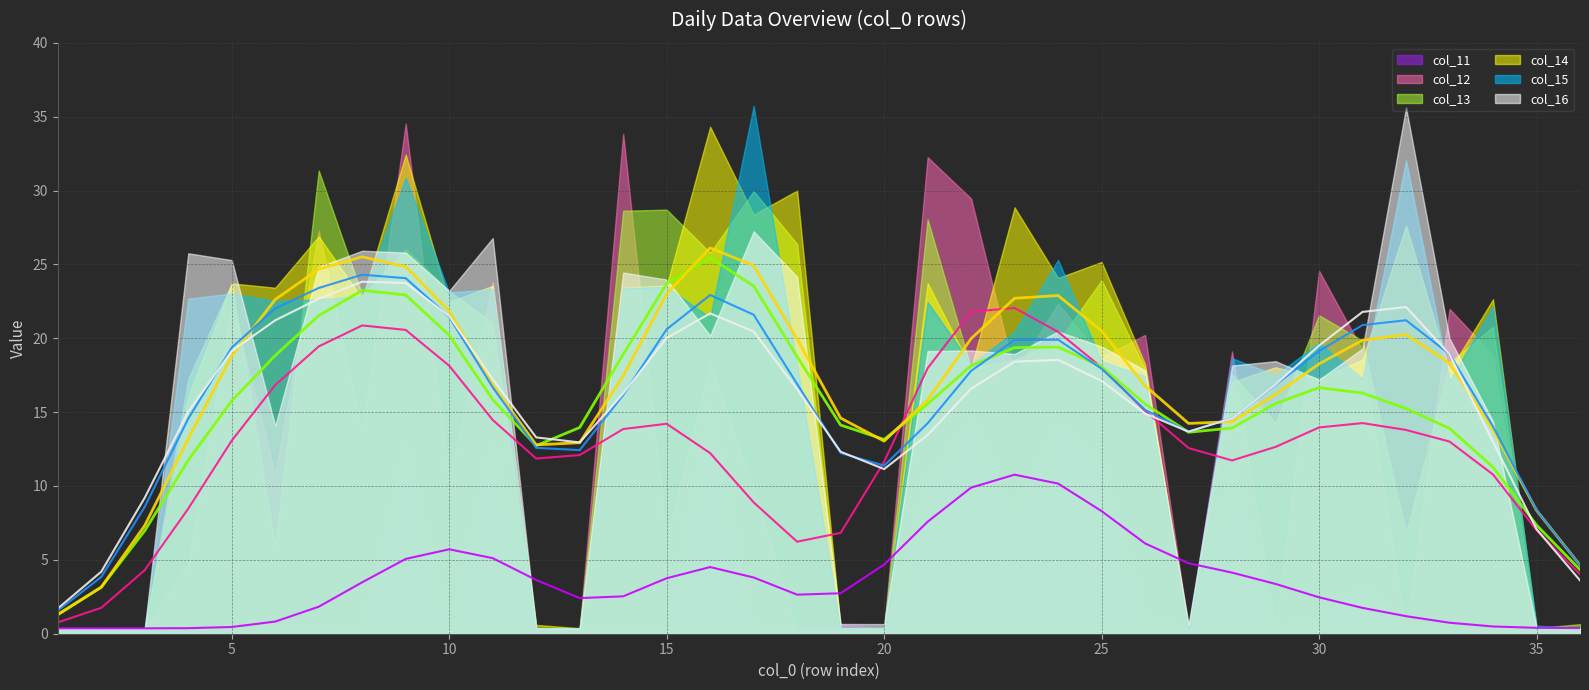

What is the value of the col_11 point at the 2nd from the left?

0.4